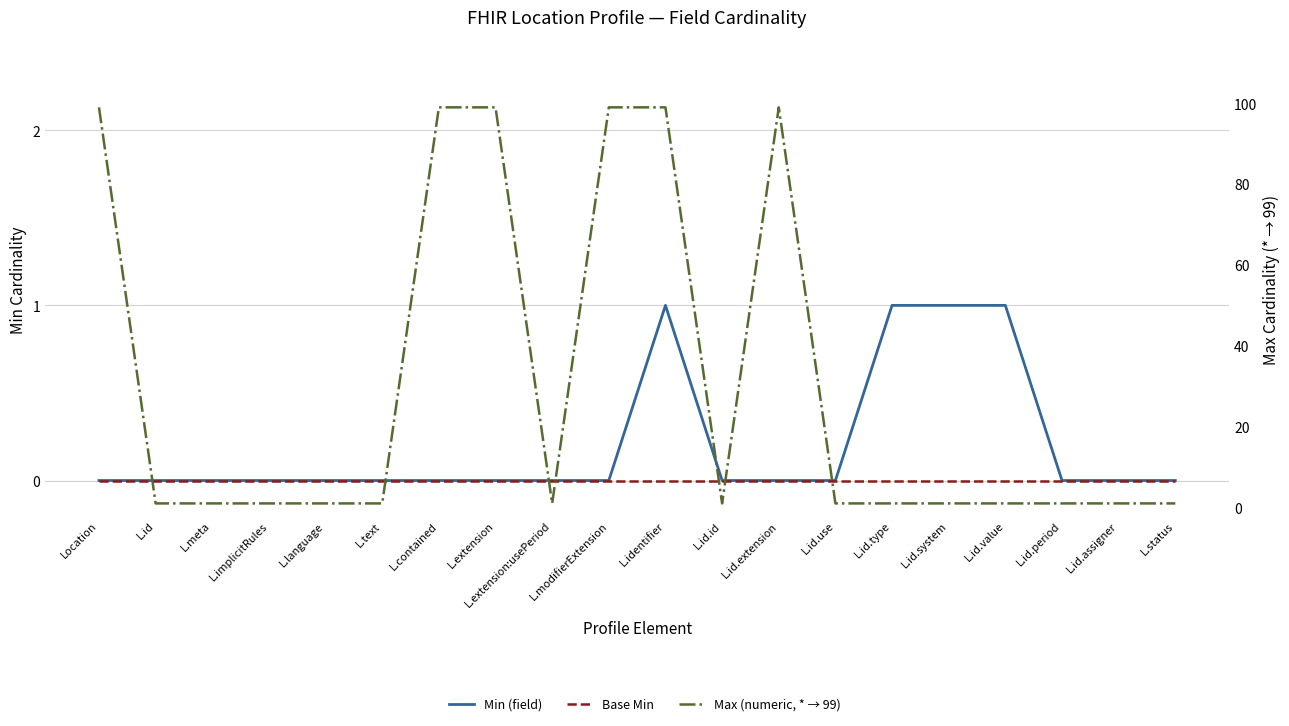

Is the value of Min (field) at L.identifier greater than the value of Max (numeric, * → 99) at L.implicitRules?

No